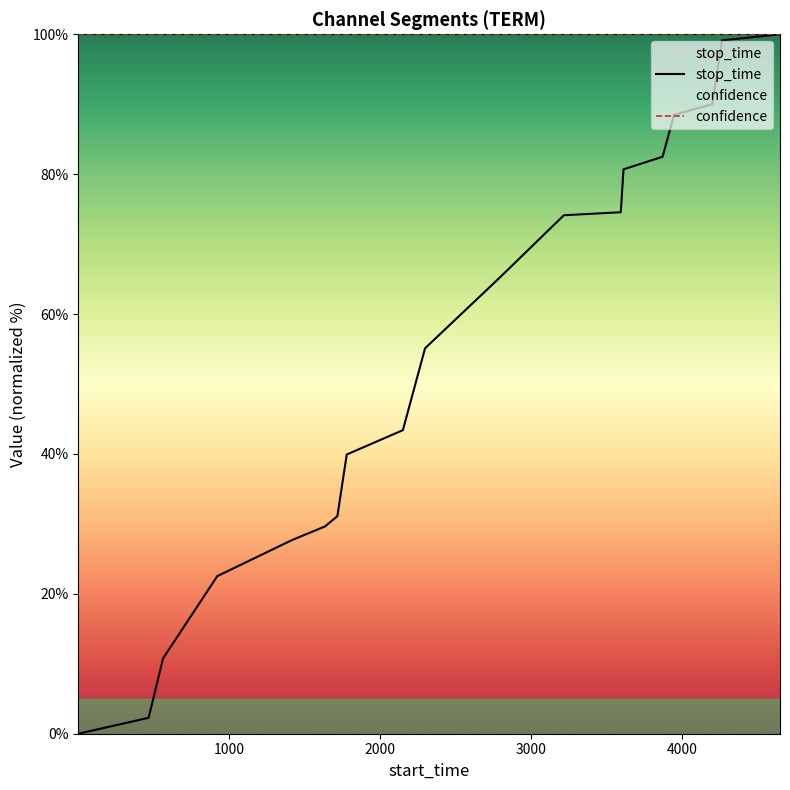

Does the chart have visible grid lines?

No